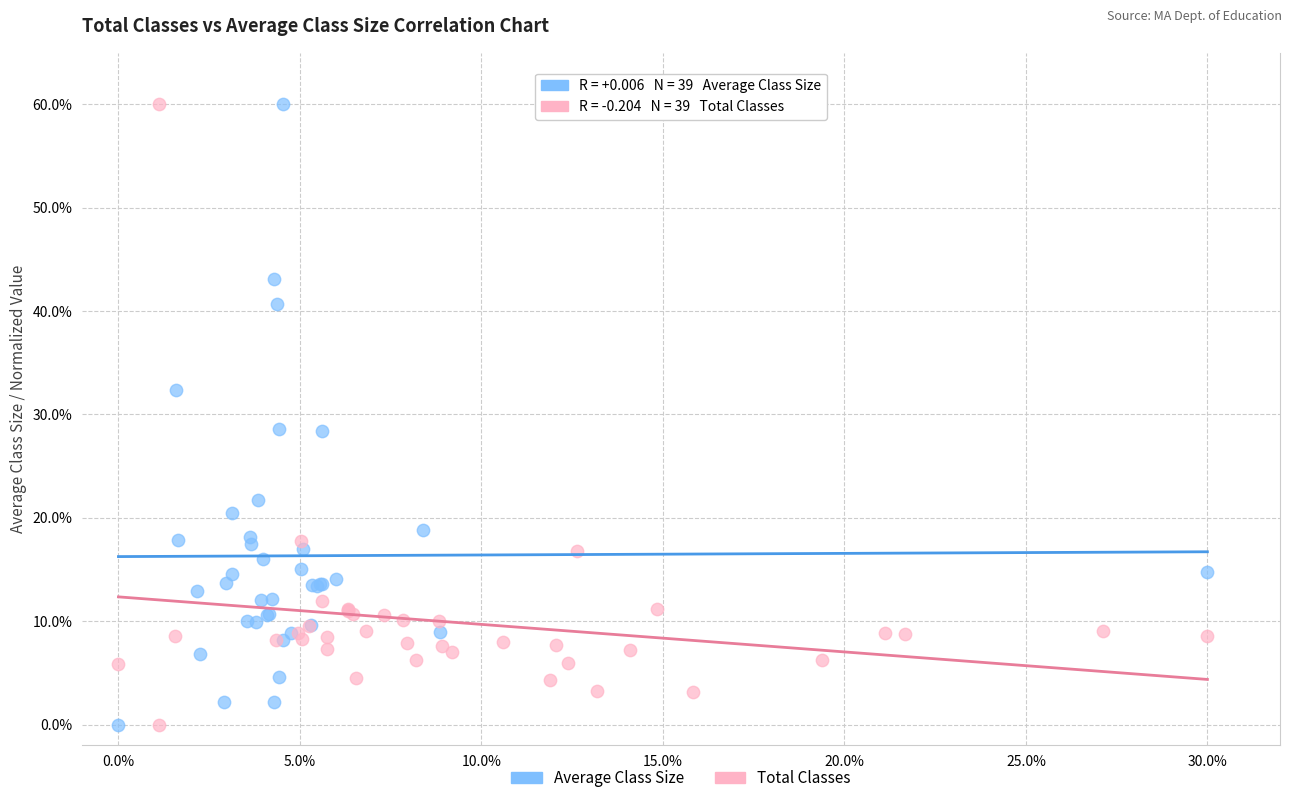

What are all the series names shown in the legend?

Average Class Size, Total Classes